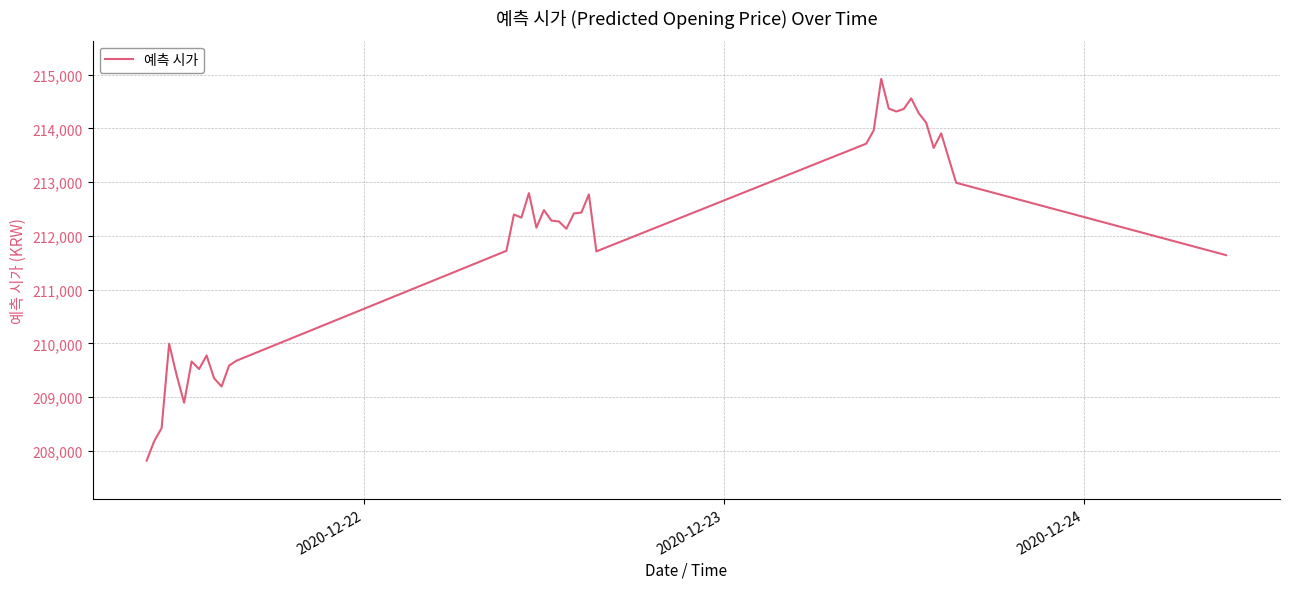

What is the difference between the maximum and minimum values?

7100.0